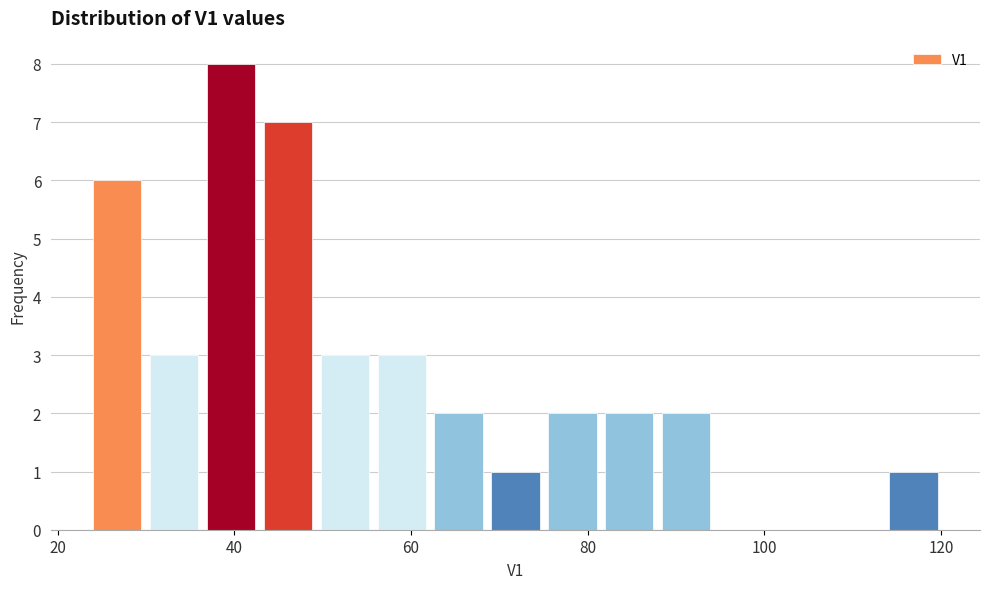

Around what value on the x-axis is the tallest bar? Give the approximate position of its centre, as read against the axis.

40